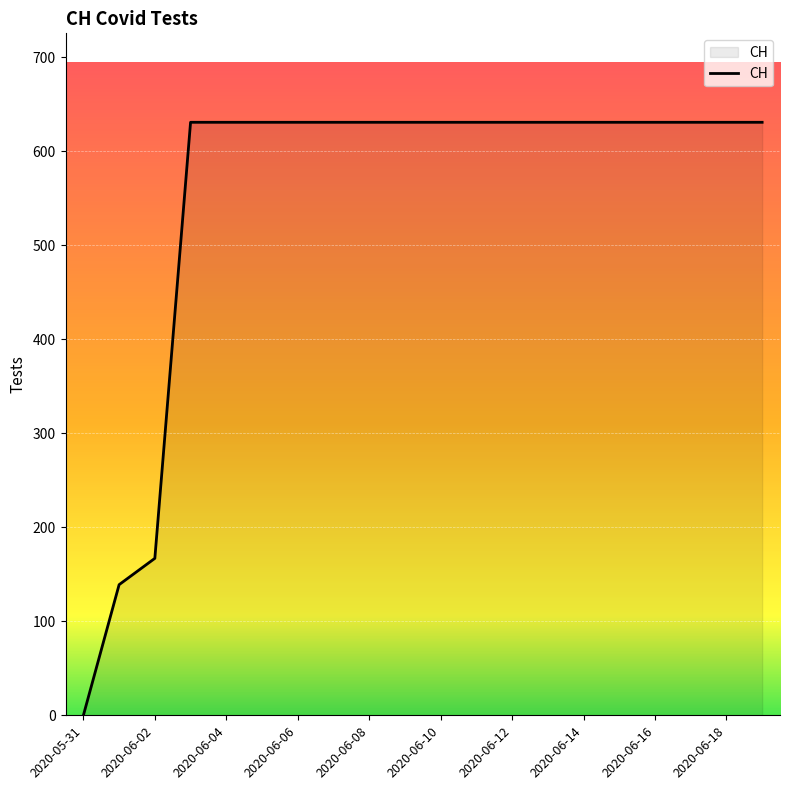

Reading left to right, transcribe all the data shown in this chart.

0	139	167	631	631	631	631	631	631	631	631	631	631	631	631	631	631	631	631	631